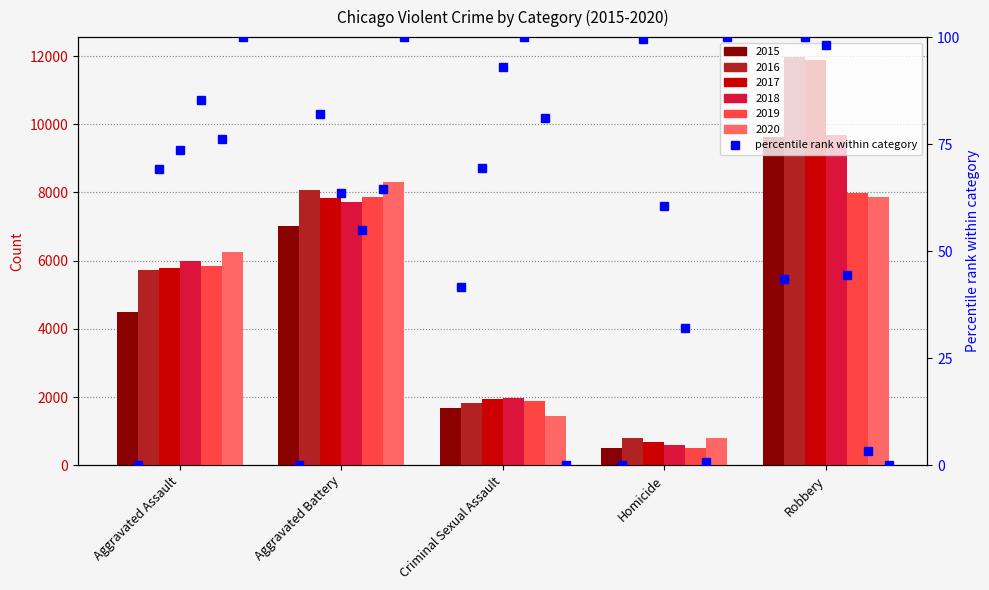

The value of 2017 at Criminal Sexual Assault is 2670. True or false?

False